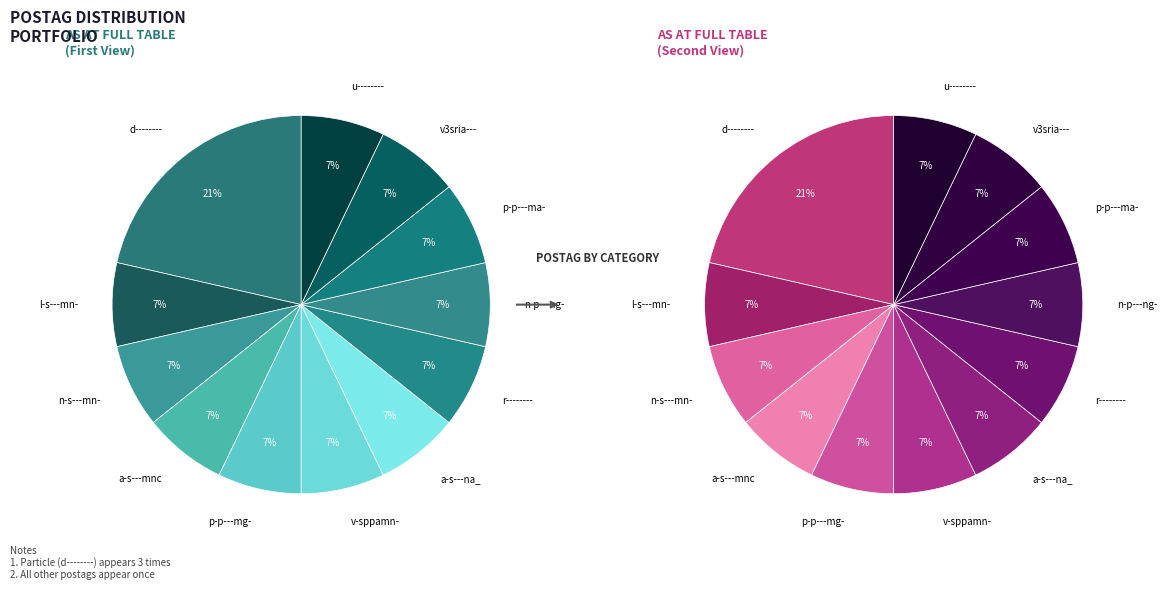

What is the total percentage of a-s---mnc and v3sria---?

14.3%